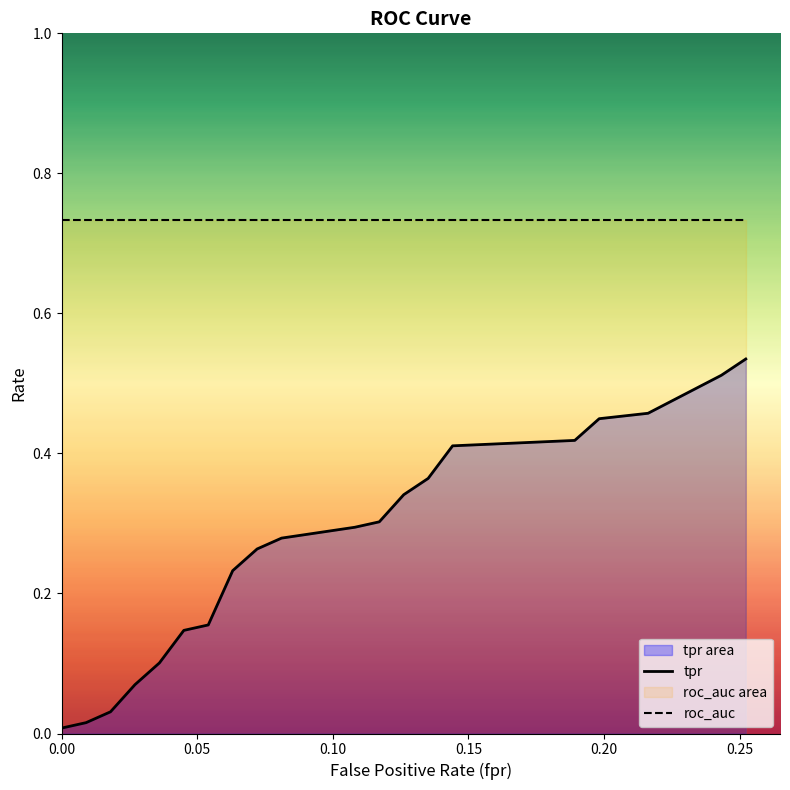

List the series in order of their peak value, lowest first.

tpr, roc_auc